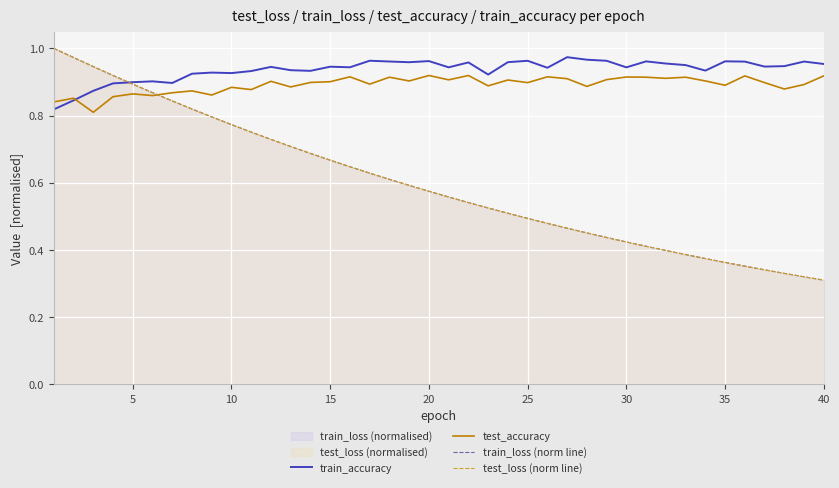

How many lines are shown in the chart?

4